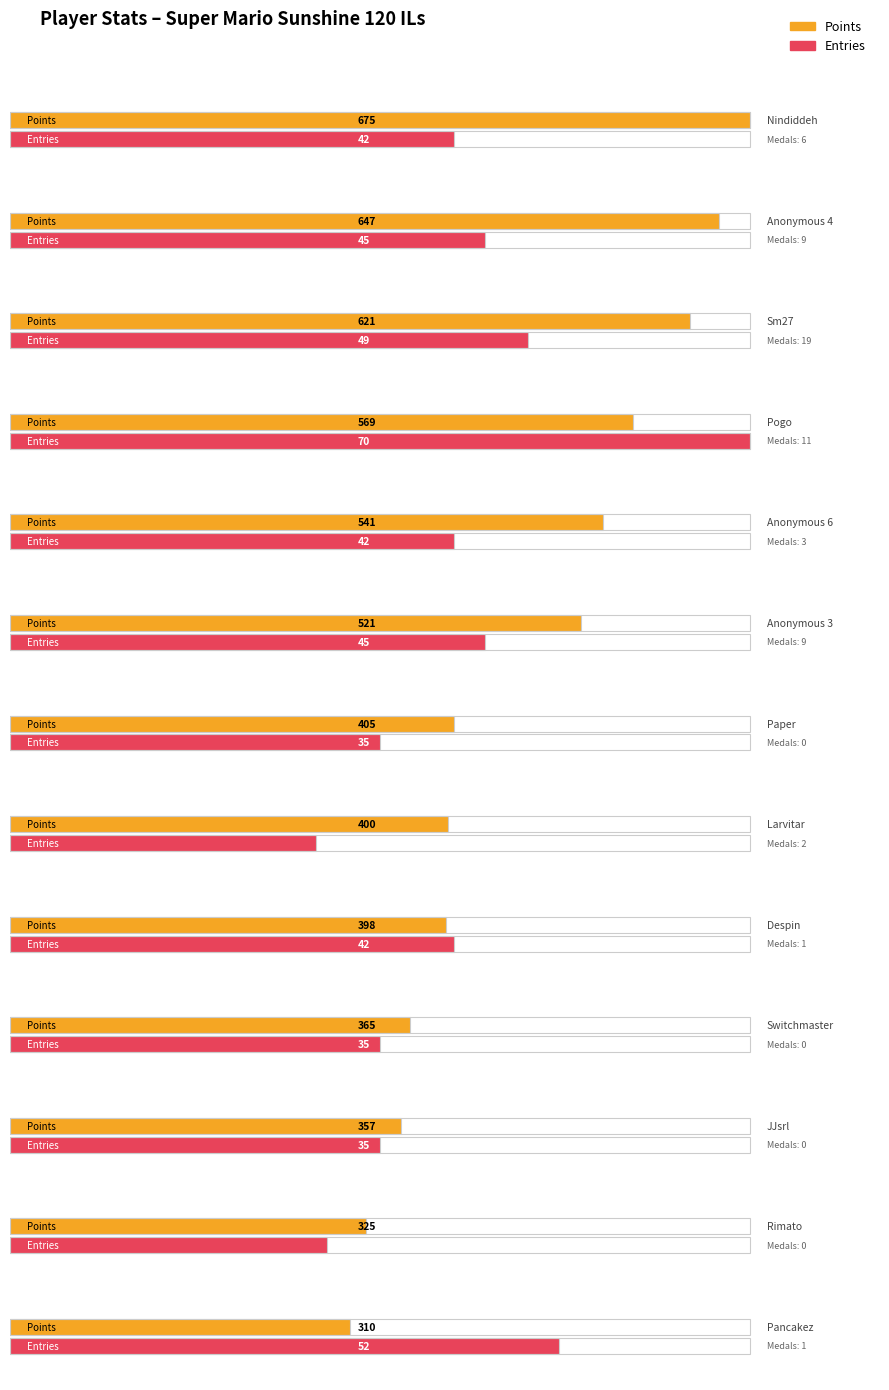

What is the label of the 5th bar from the left?

Anonymous 6